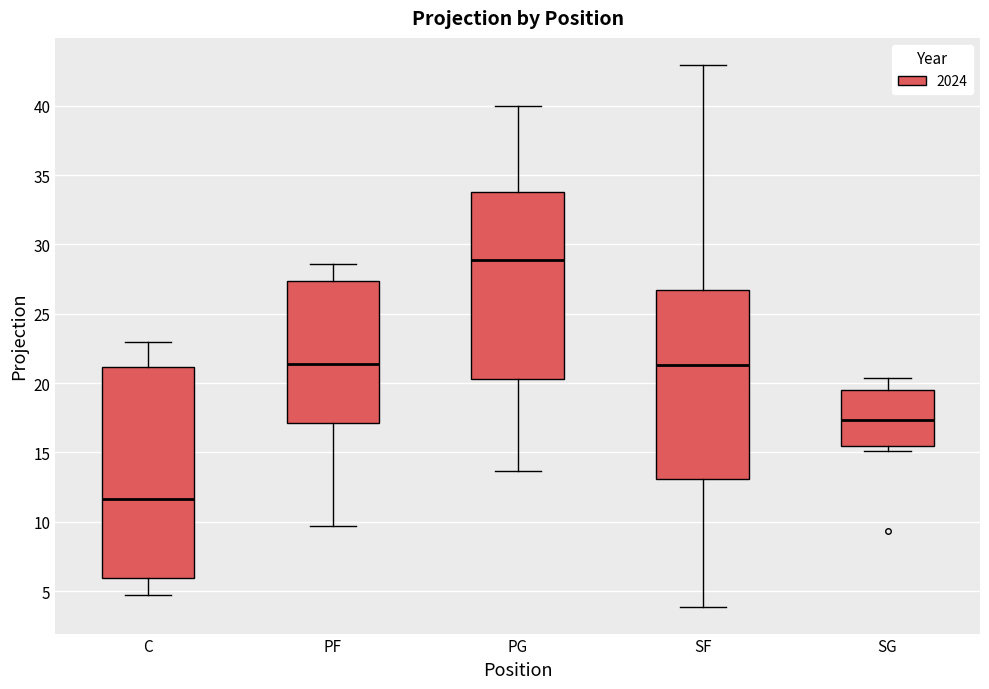

Reading left to right, transcribe this box plot: for each box, give where its median line is, the range the box spans, and where its two whiskers end, as read against the y-axis. The values are not printed on the chart, so give them approximately, as read against the axis.

C: median 11.5, box 6.0 to 21.0, whiskers 4.5 to 23.0
PF: median 21.5, box 17.0 to 27.5, whiskers 9.5 to 28.5
PG: median 29.0, box 20.5 to 34.0, whiskers 13.5 to 40.0
SF: median 21.5, box 13.0 to 26.5, whiskers 4.0 to 43.0
SG: median 17.5, box 15.5 to 19.5, whiskers 15.0 to 20.5